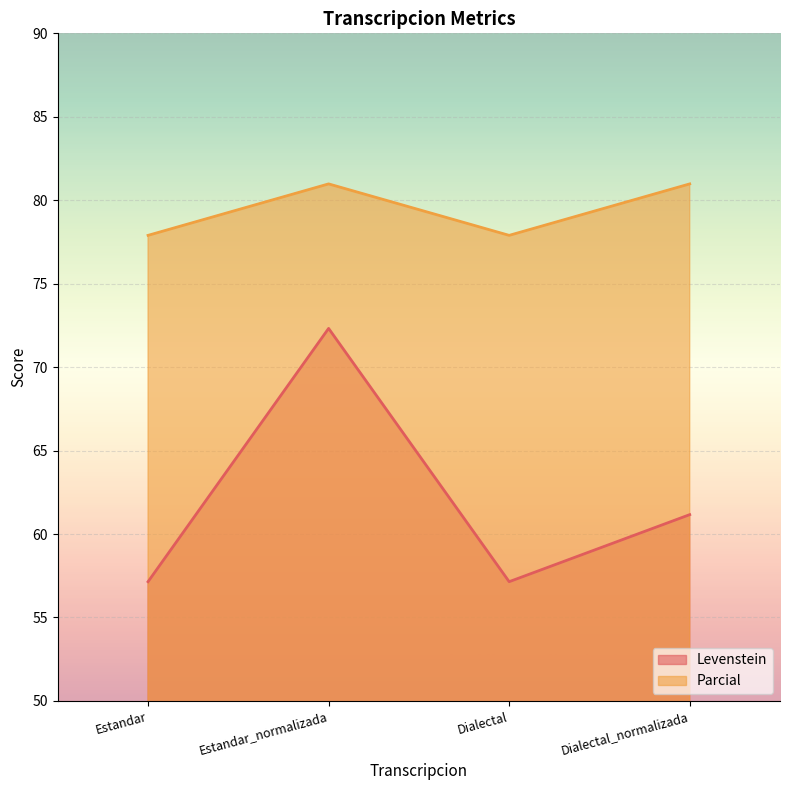

True or false: Levenstein and Parcial intersect in this chart.

False